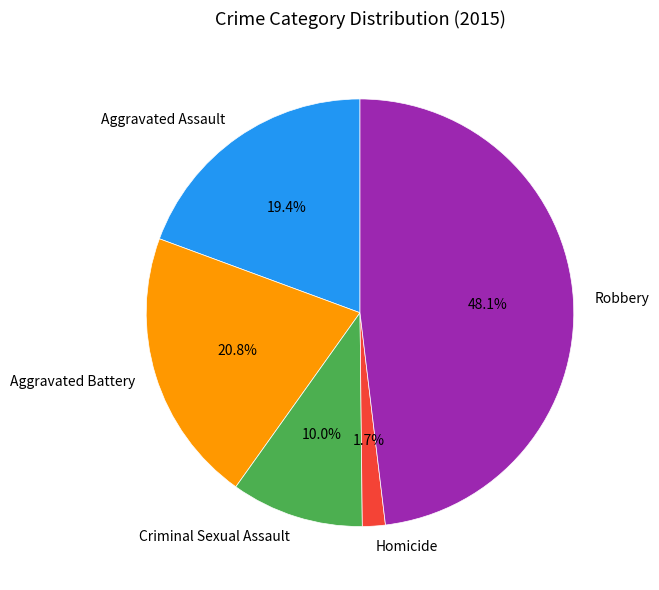

Is there a majority slice in this chart?

No